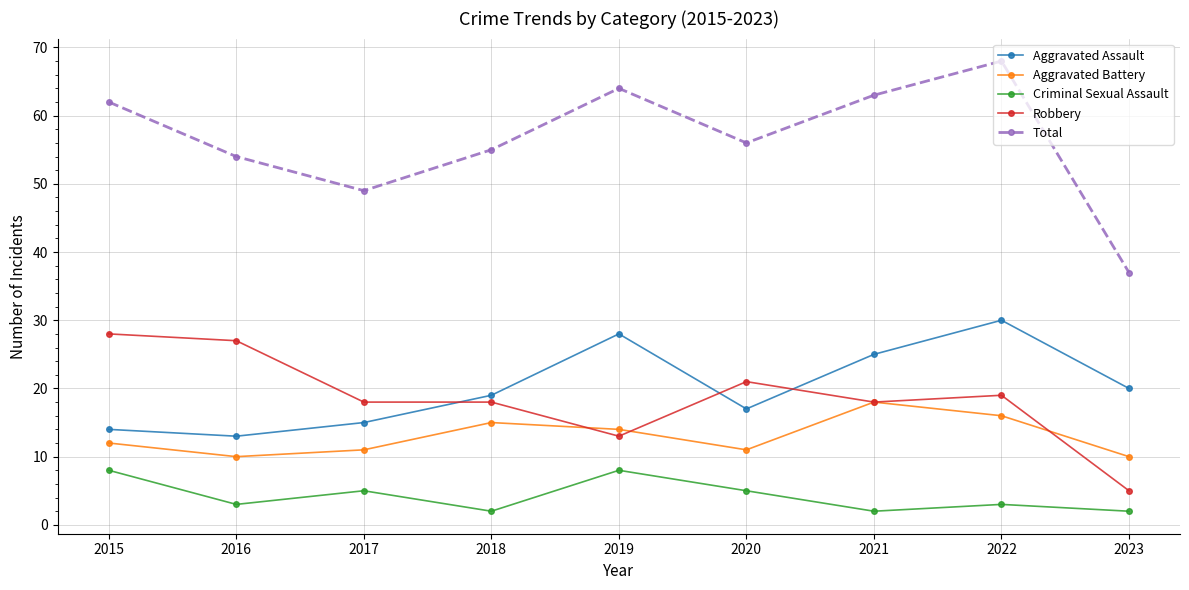

What is the value of the Total point at the 6th from the left?

56